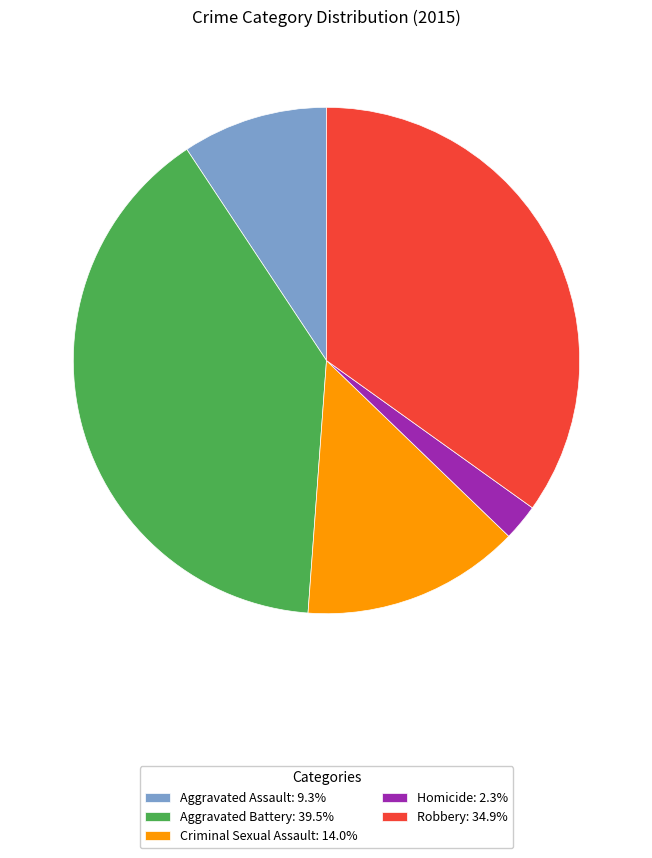

Approximately how many times larger is the value at Aggravated Battery: 39.5% compared to Homicide: 2.3%?

17.0